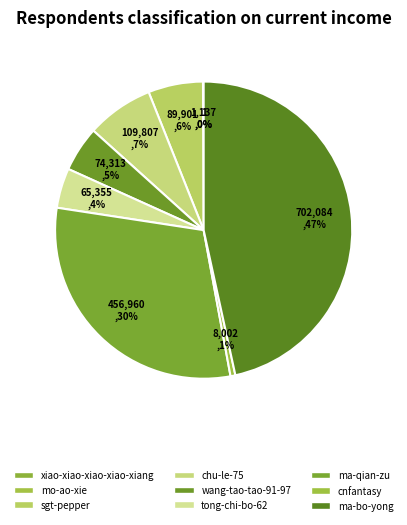

The mo-ao-xie slice represents 9% of the pie. True or false?

False